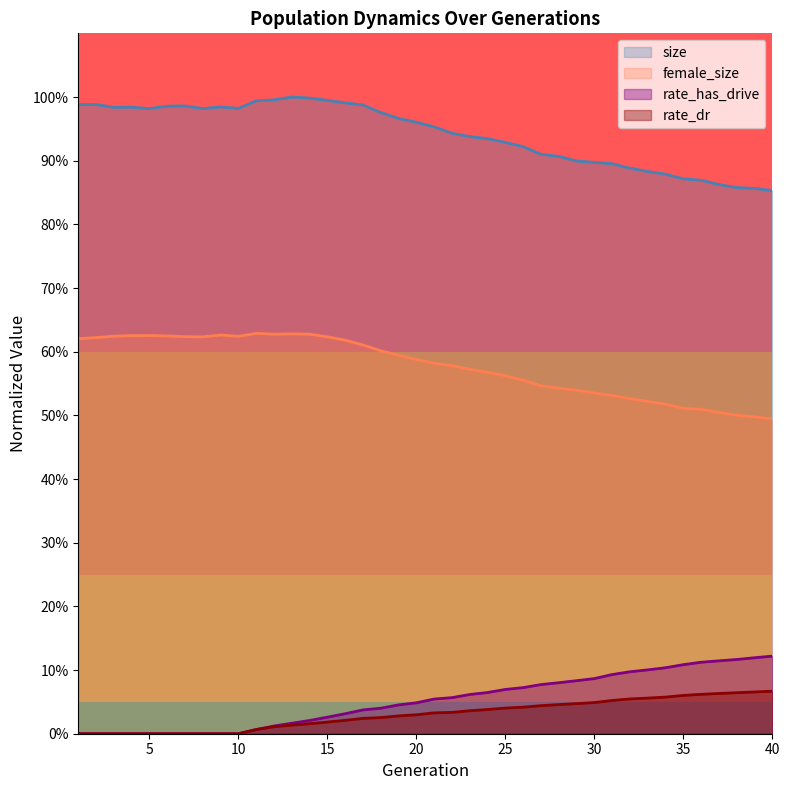

How many lines are shown in the chart?

4